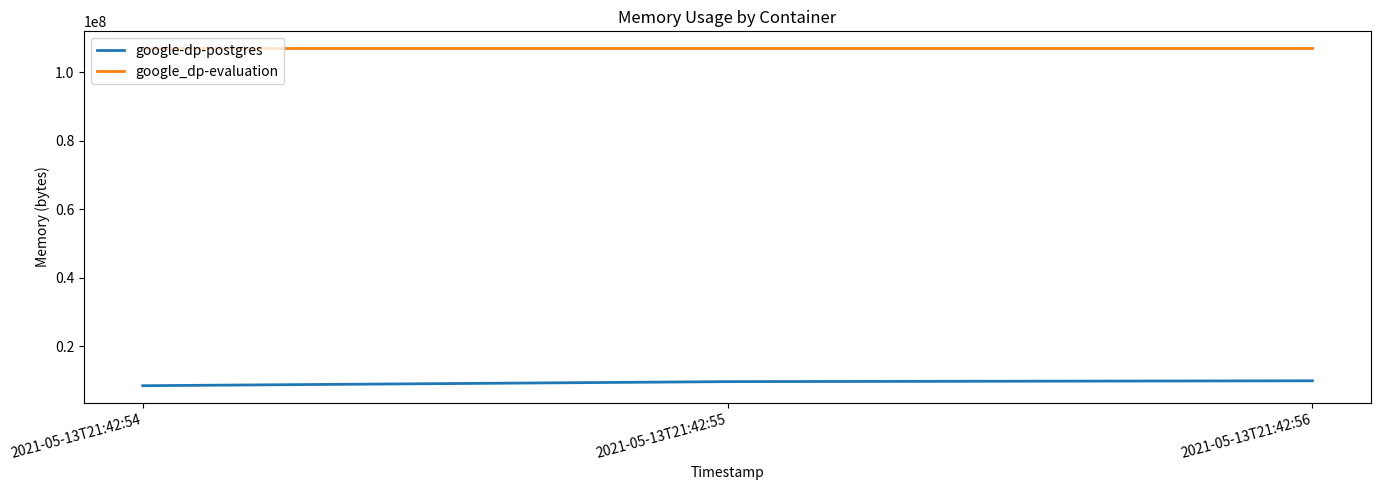

What is the greatest value displayed?

107020288